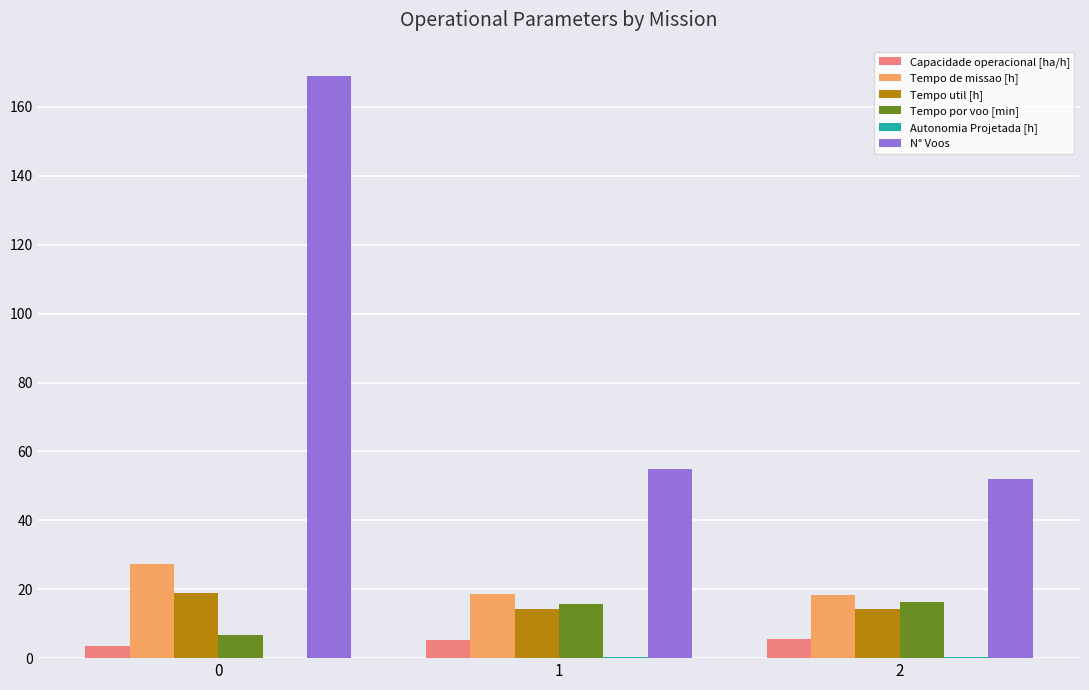

Is it true that Tempo de missao [h] equals 6.9 at 0?

False